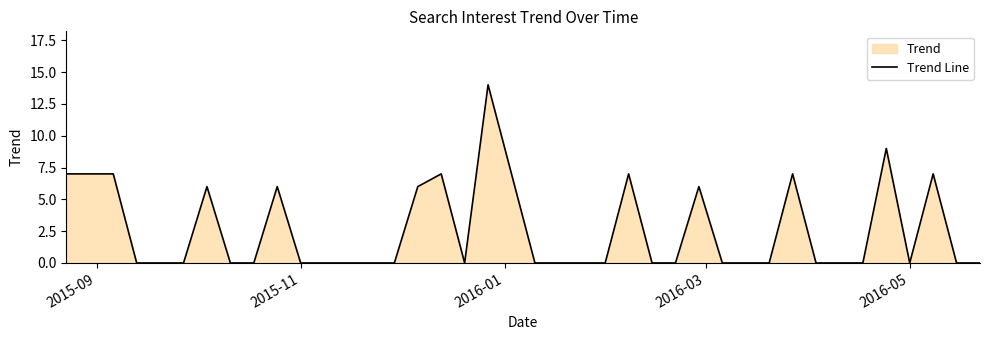

What is the difference between the maximum and minimum values?

14